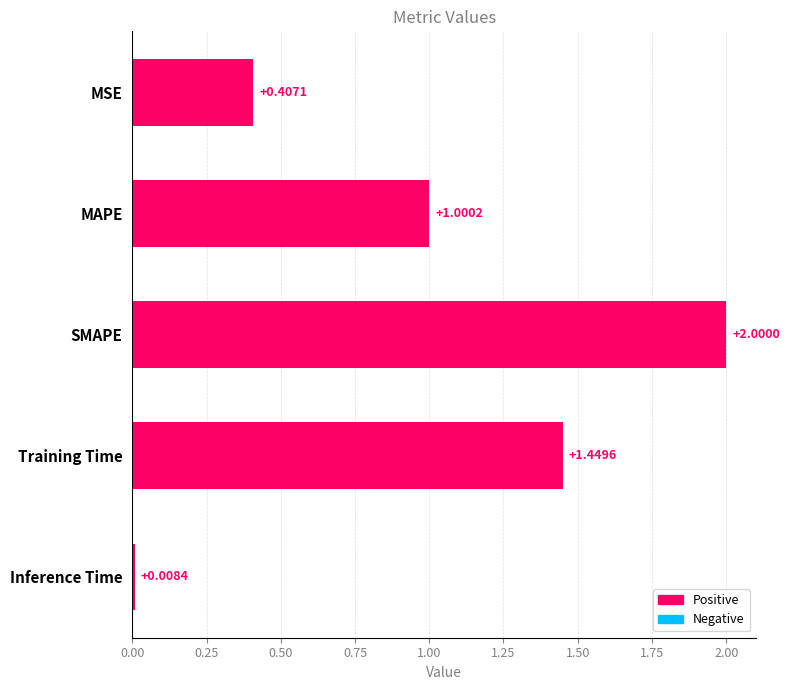

What is the change in value from MAPE to SMAPE?

+1.0